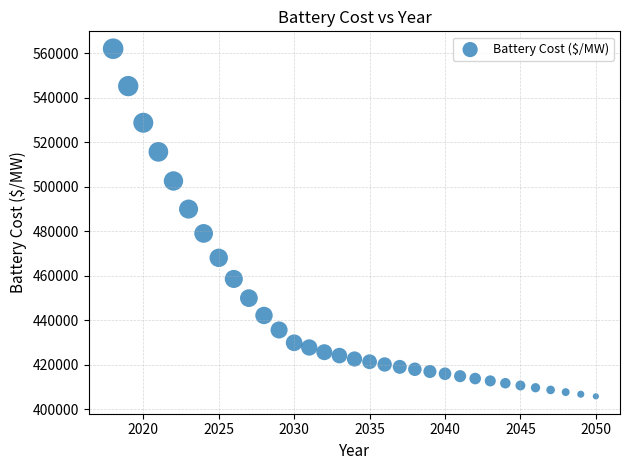

How many data points are displayed?

33